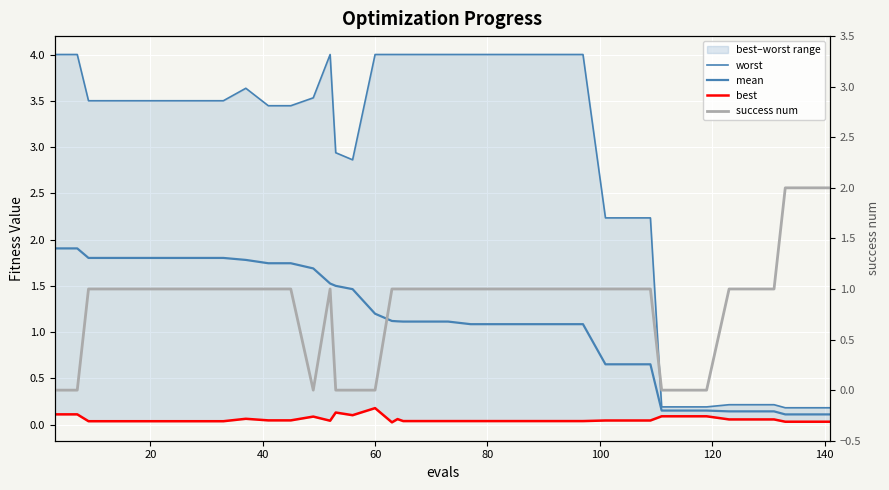

Count the success num values in the range 1 to 2.

31